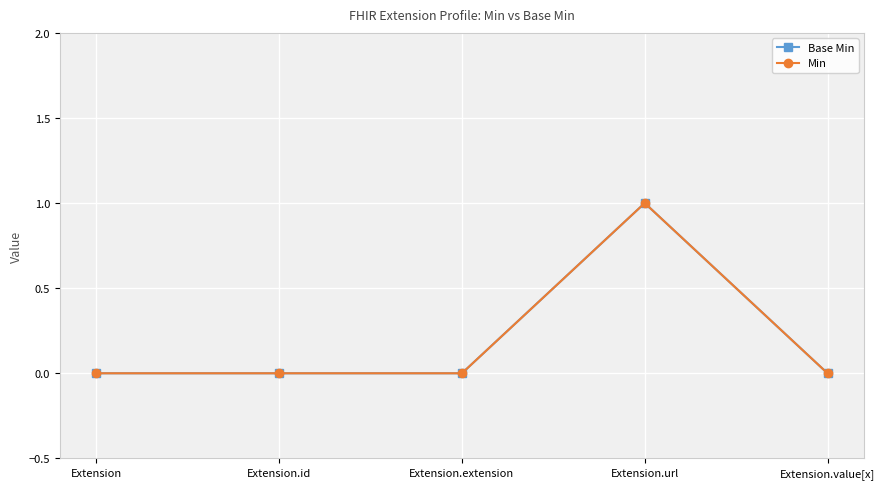

Does the chart have visible grid lines?

Yes